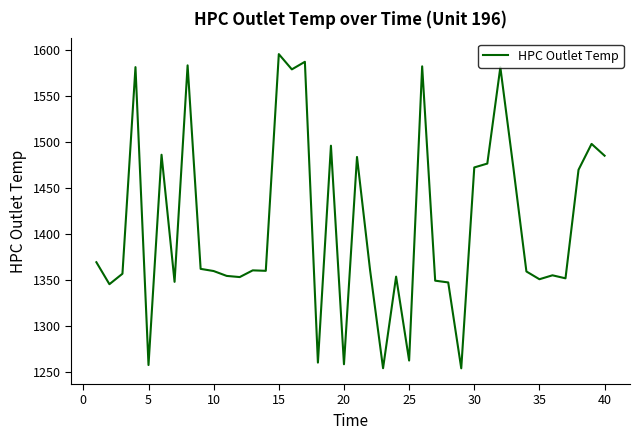

What is the maximum value shown in the chart?

1596.0